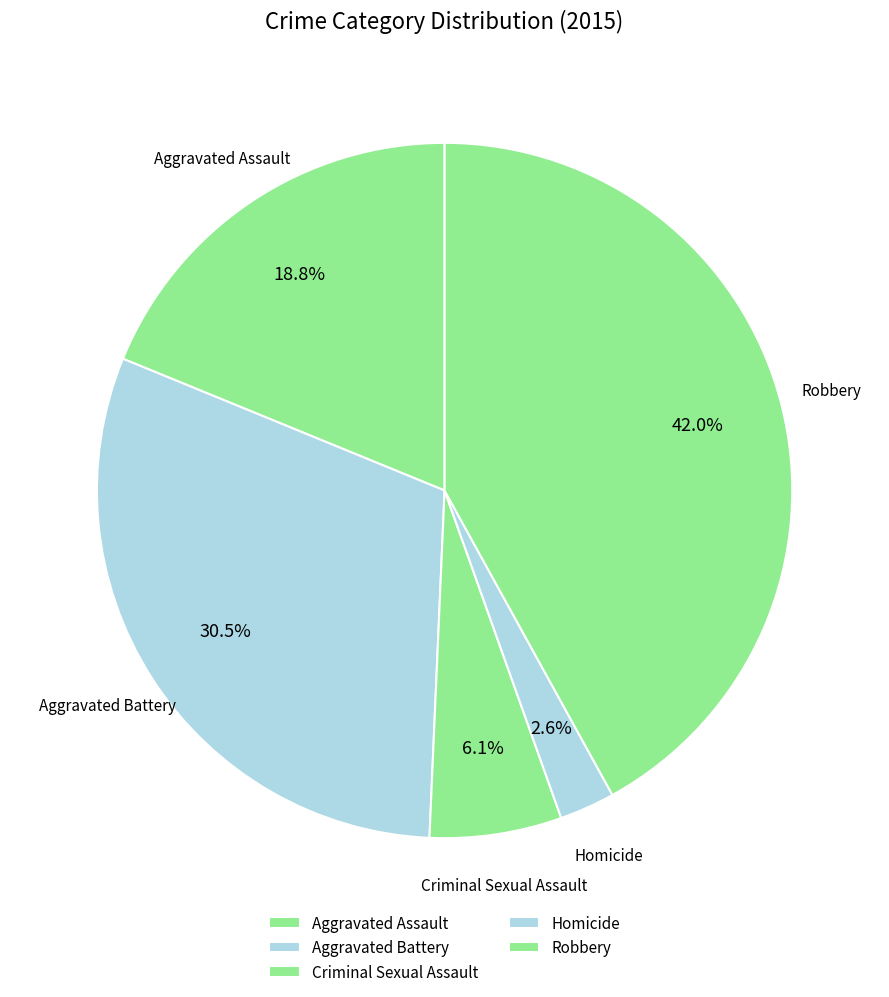

How many slices are in this pie chart?

5